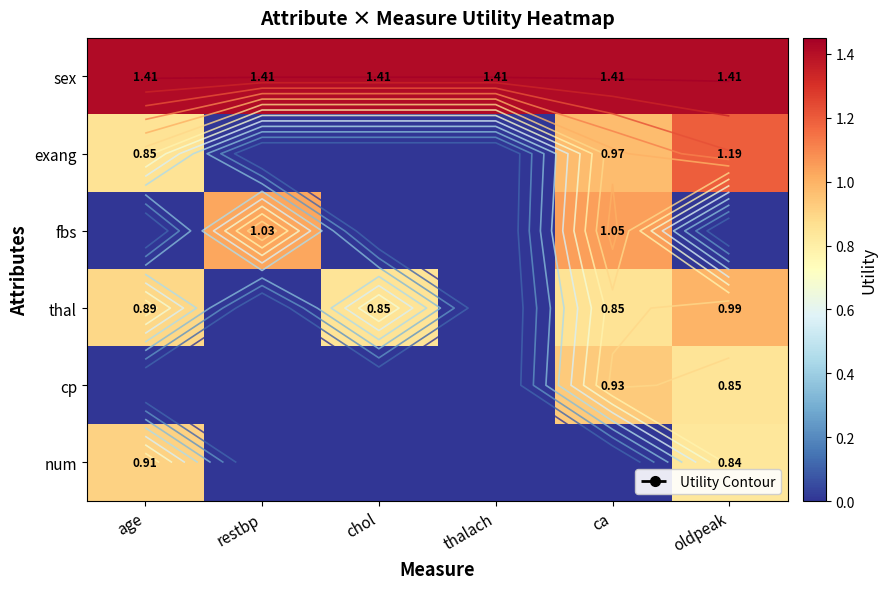

At which category does the chart reach its peak across all series?

age